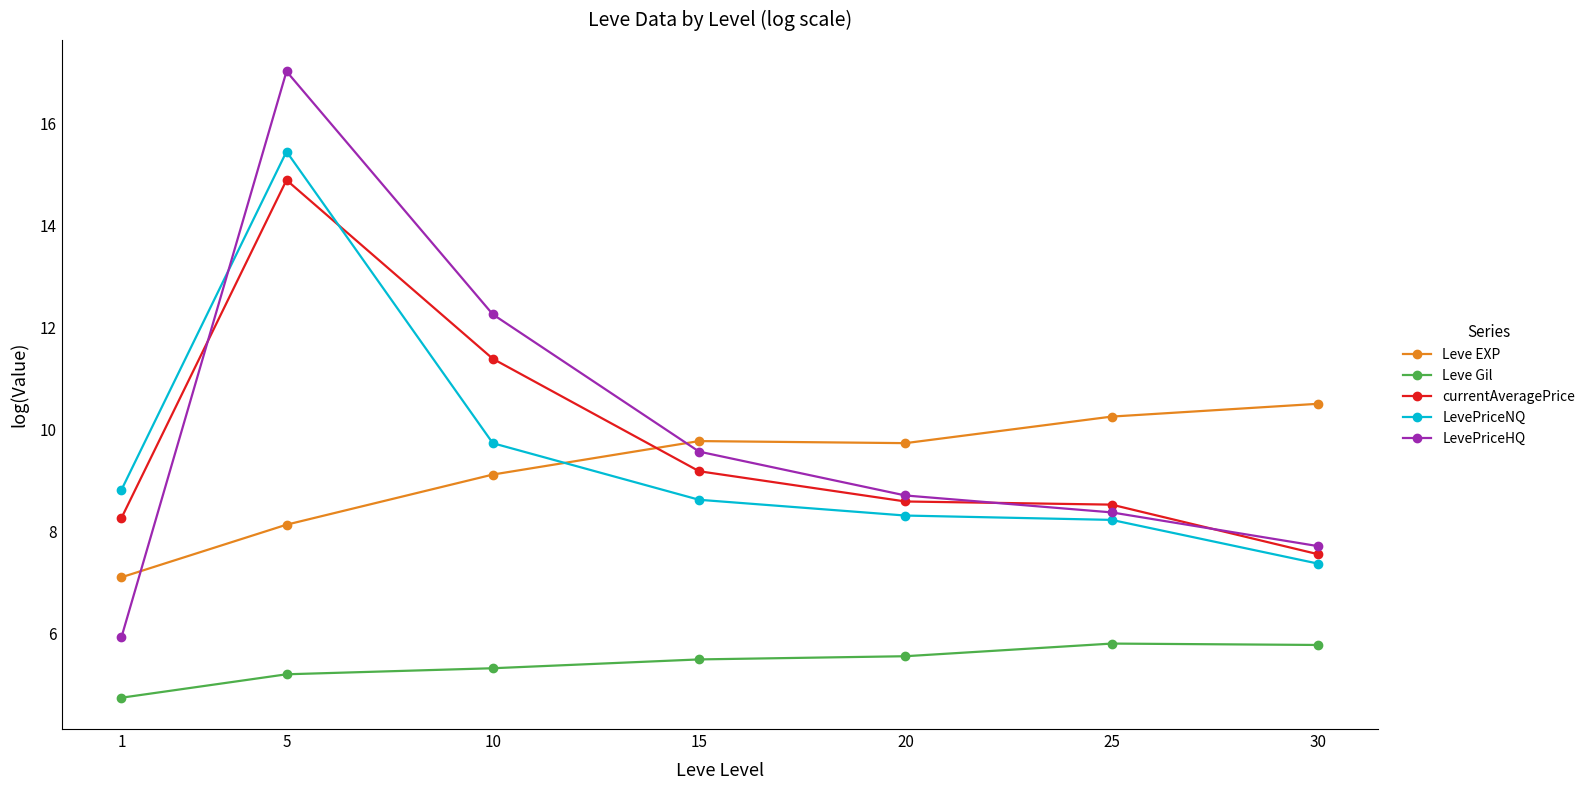

What is the sum of all LevePriceNQ values?

66.5